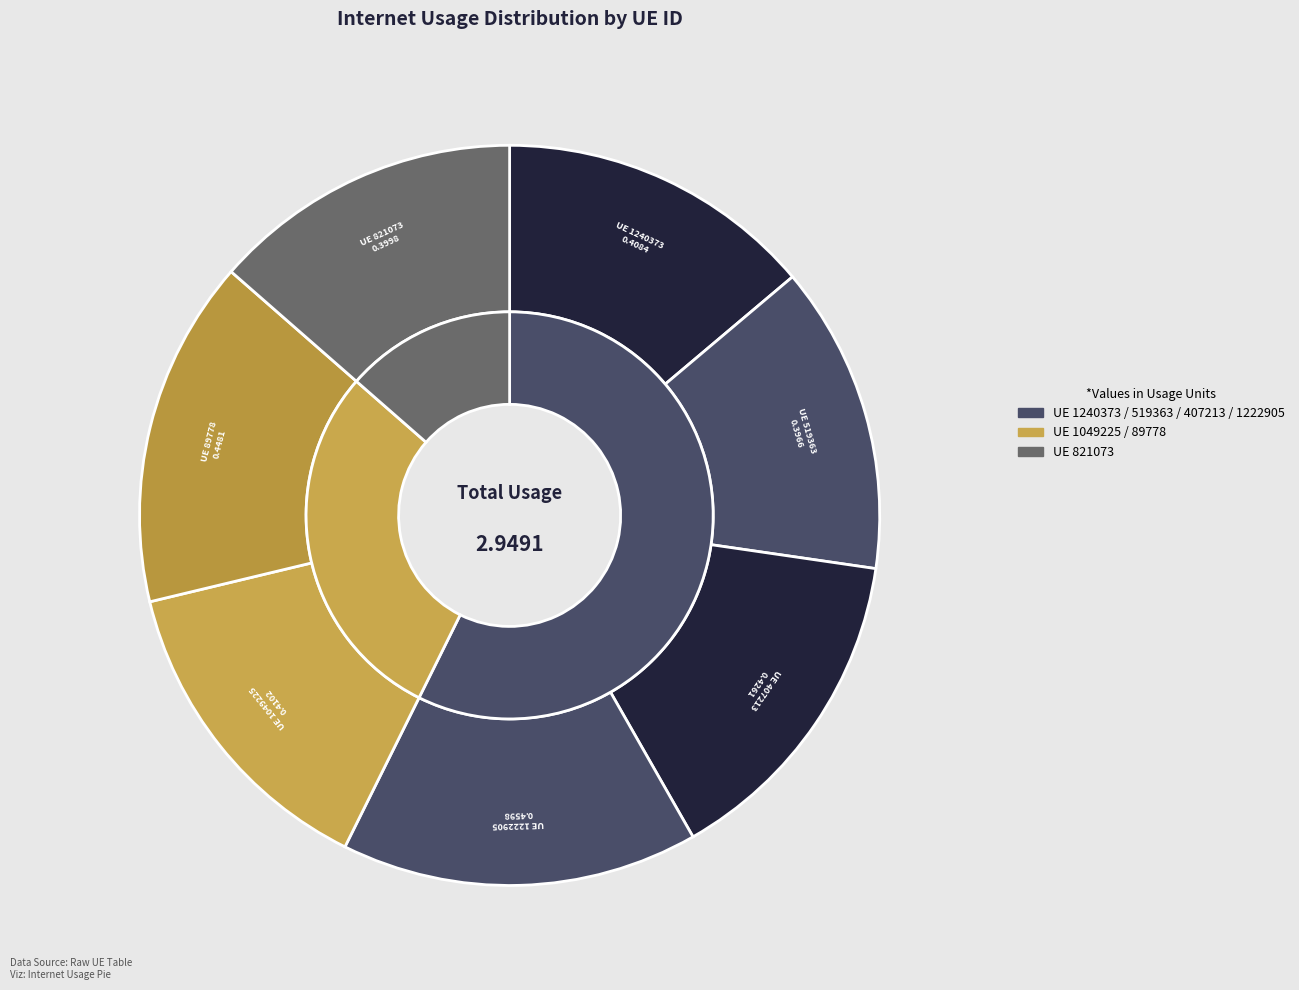

Between 519363 and 407213, which is larger?

407213